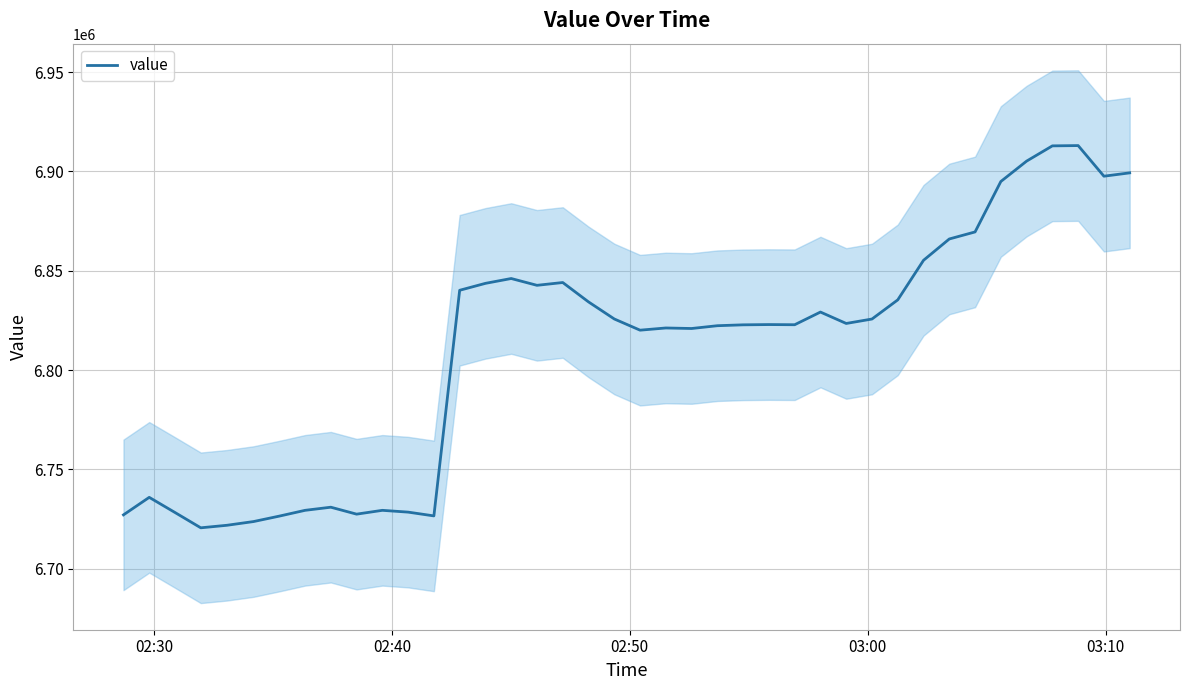

What is the lowest value of the value series?

6720648.9